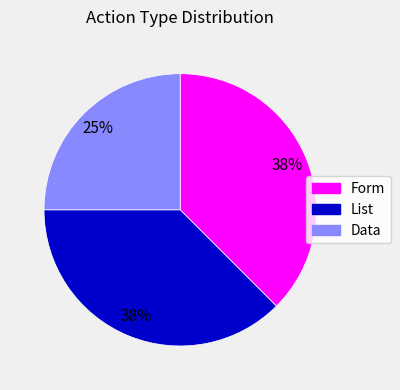

Is there any slice that represents more than half of the pie?

No